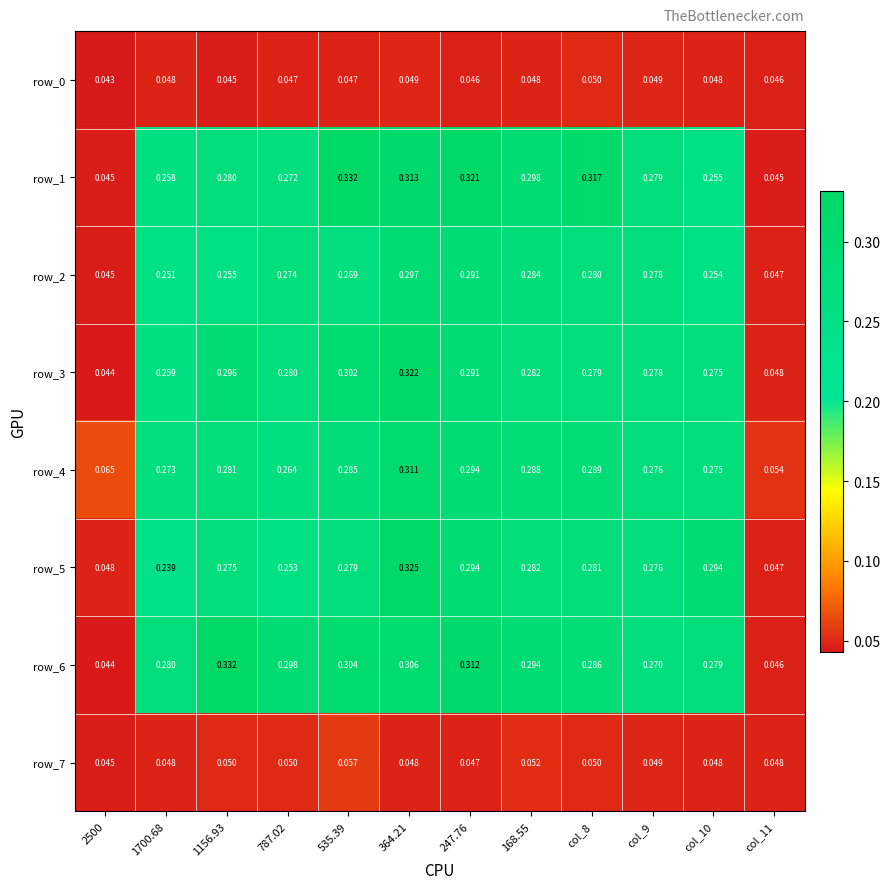

Is the value of row_4 at 1700.68 greater than the value of row_1 at 787.02?

Yes